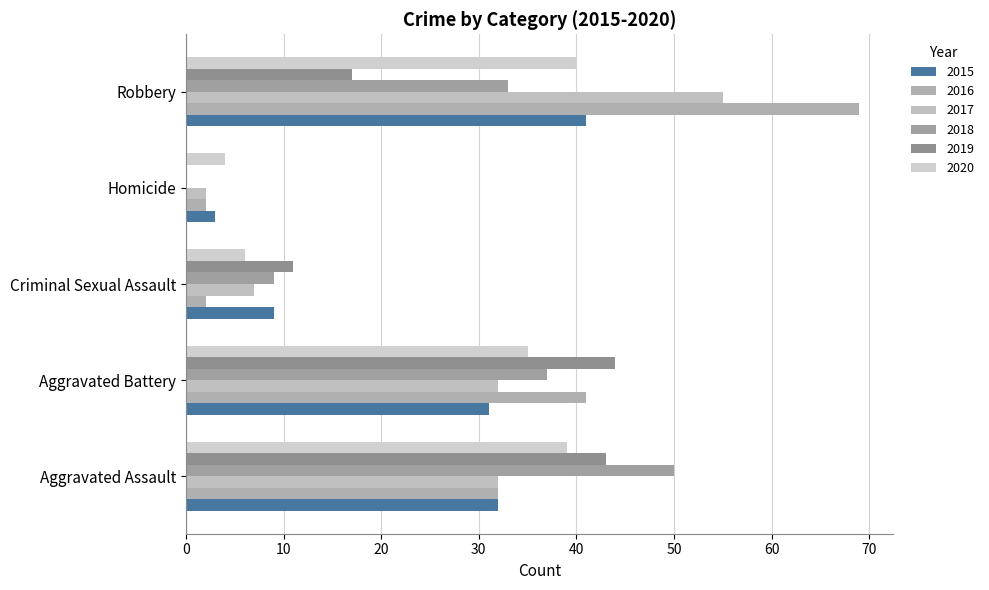

What is the difference between the 2018 values at Aggravated Battery and Criminal Sexual Assault?

28